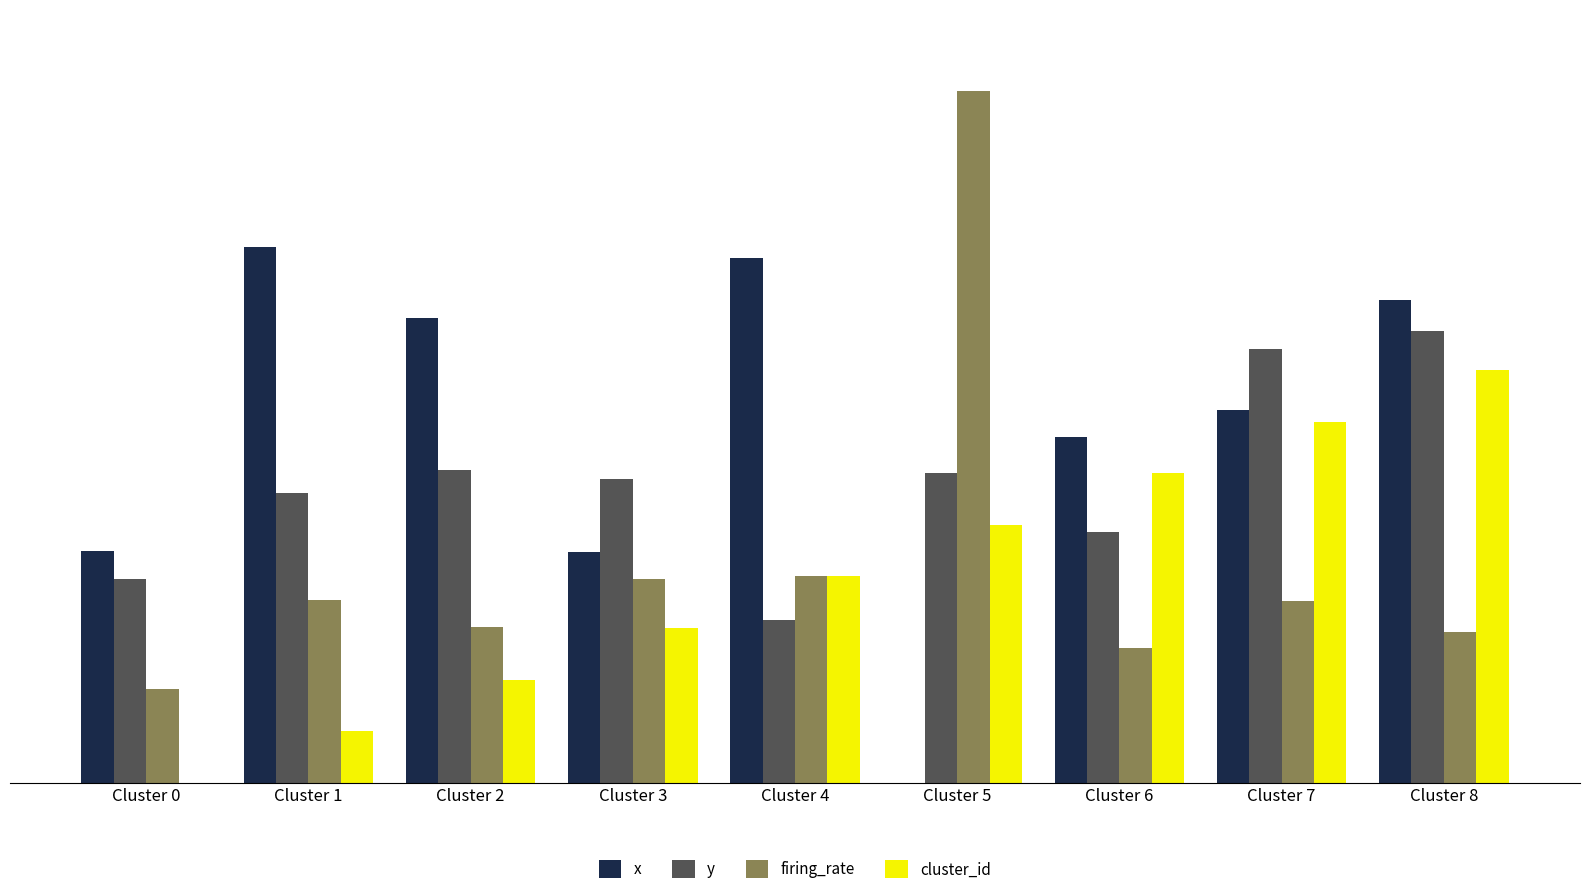

What is the value of the cluster_id bar at the 8th from the left?

7.0